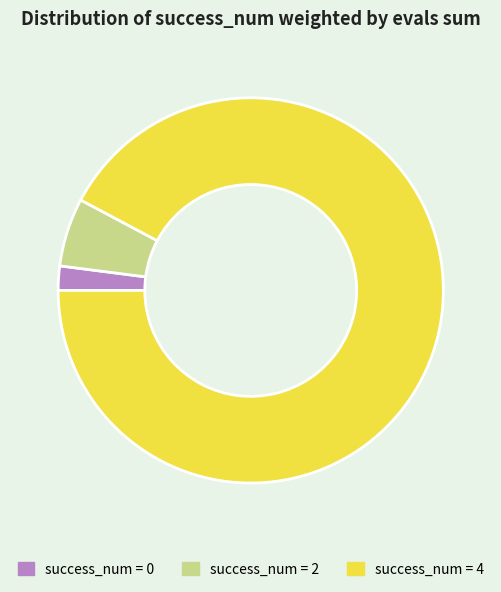

Which slice is the largest?

success_num = 4